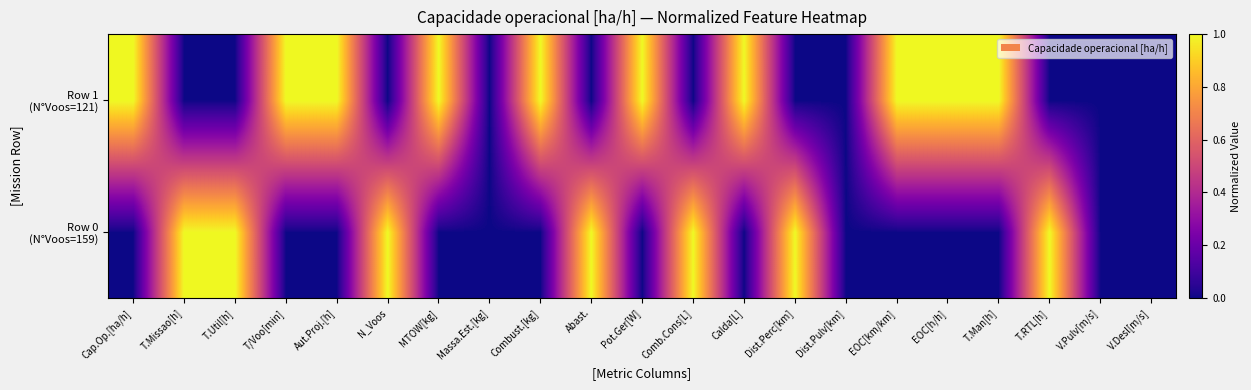

What is the total value across all series at T.Util[h]?

1